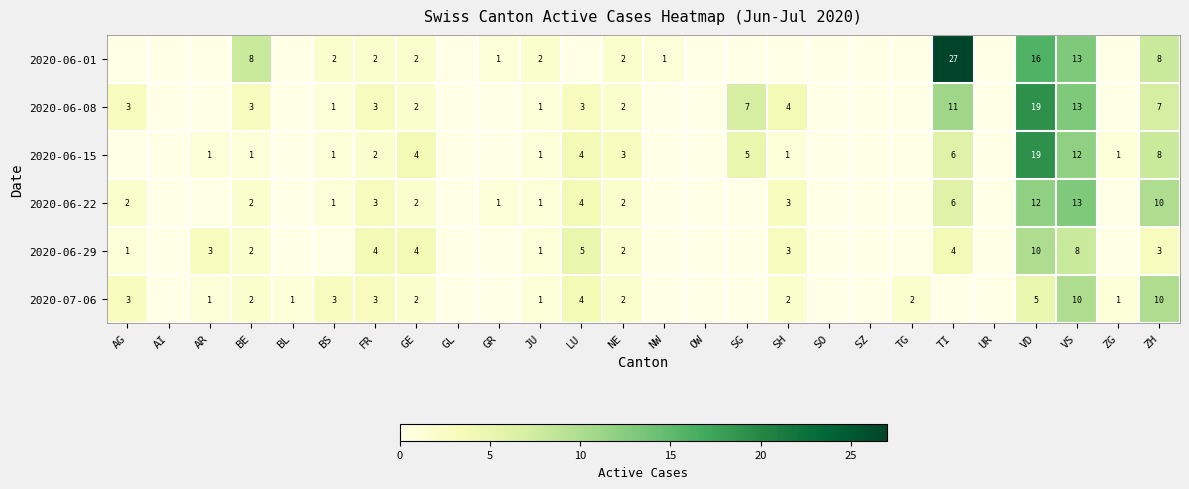

List the series in order of their peak value, highest first.

2020-06-01, 2020-06-08, 2020-06-15, 2020-06-22, 2020-06-29, 2020-07-06